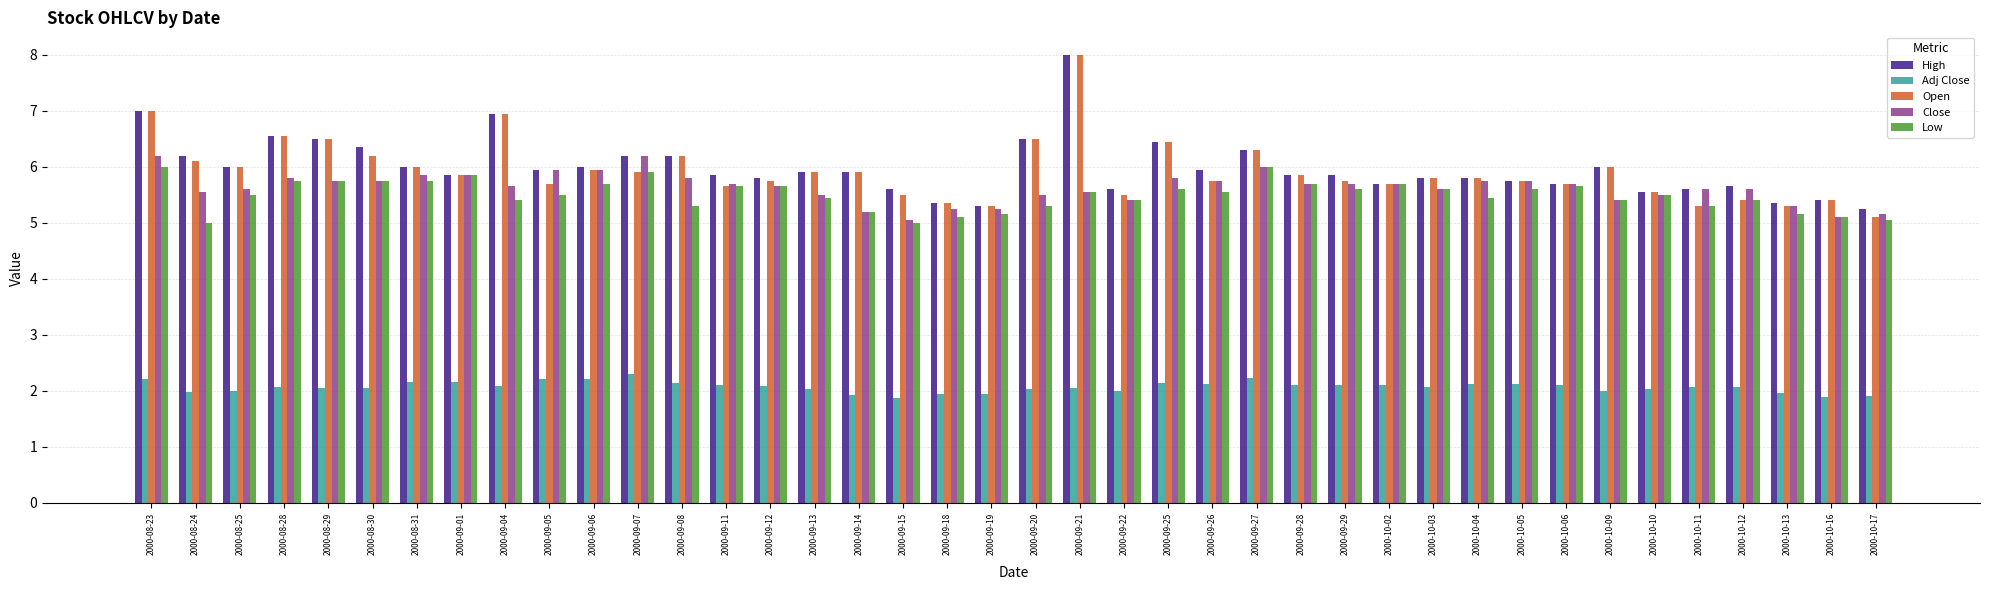

What is the spread (max minus min) of values at 2000-09-25?

4.3